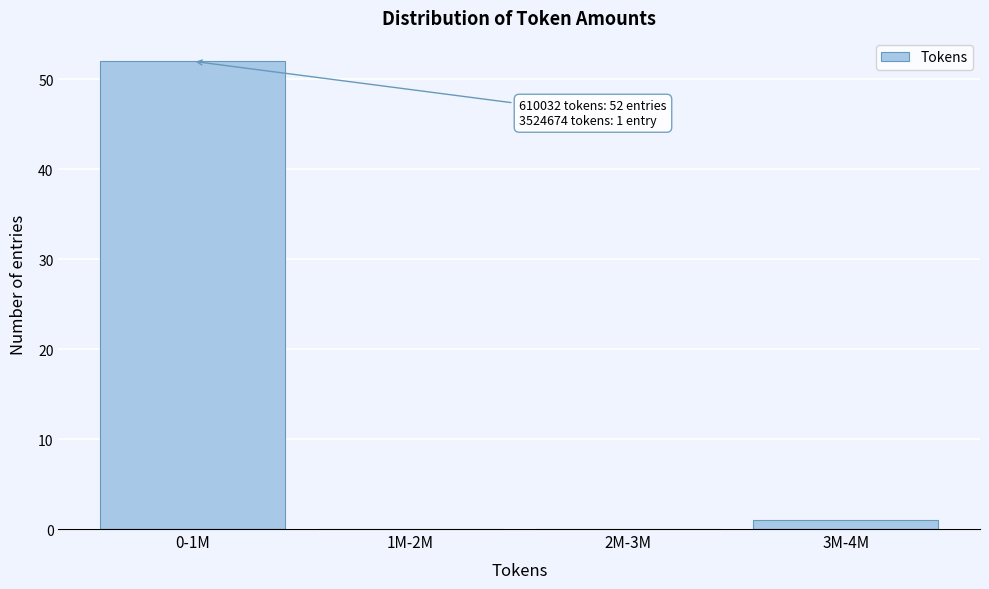

Reading left to right, extract all data points from this chart.

0-1M=52	1M-2M=0	2M-3M=0	3M-4M=1